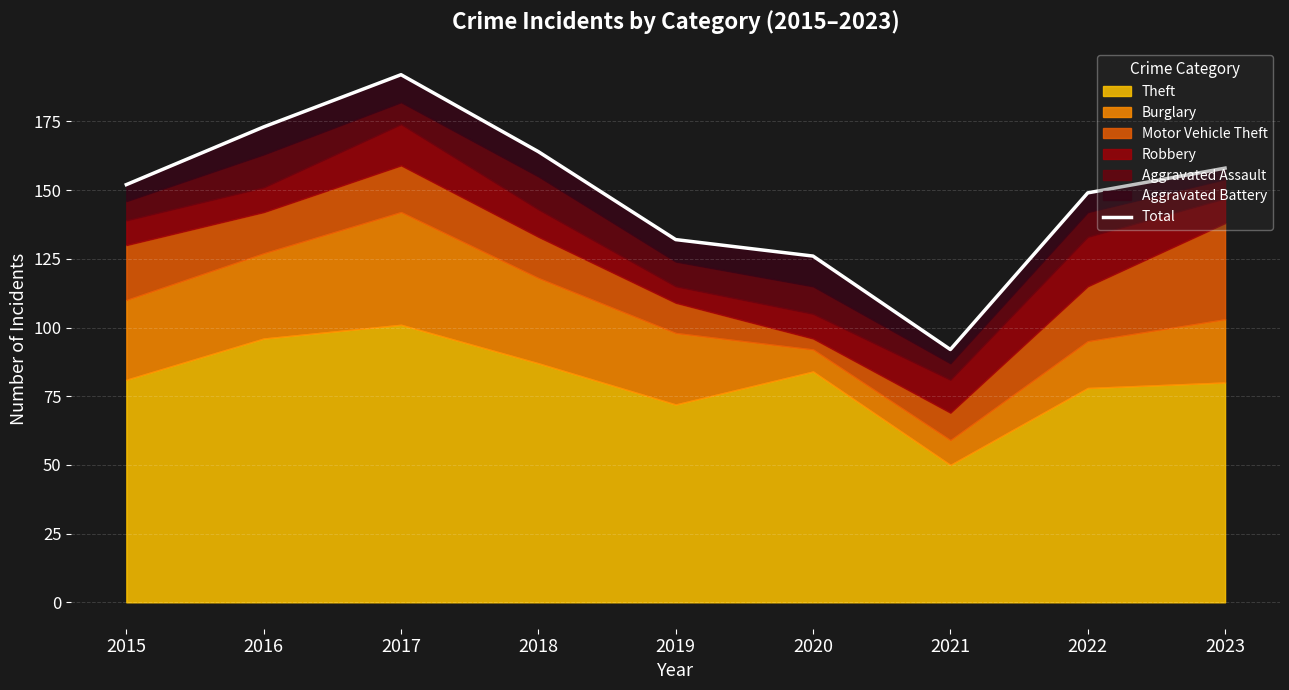

What is the maximum value shown in the chart?

192